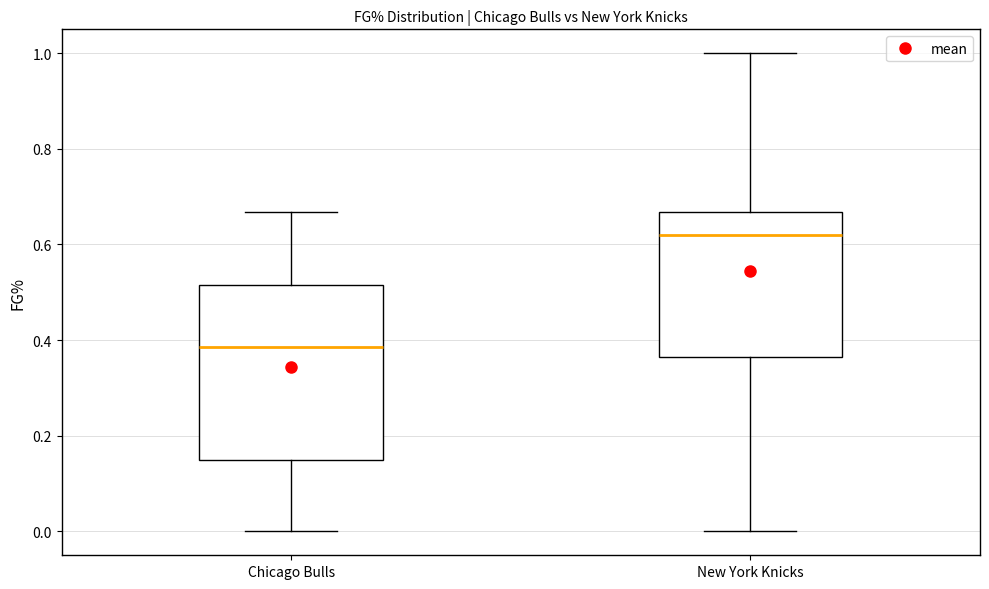

Where is the lower edge of the box for Chicago Bulls on the y-axis? The values are not printed on the chart, so give them approximately, as read against the axis.

0.16